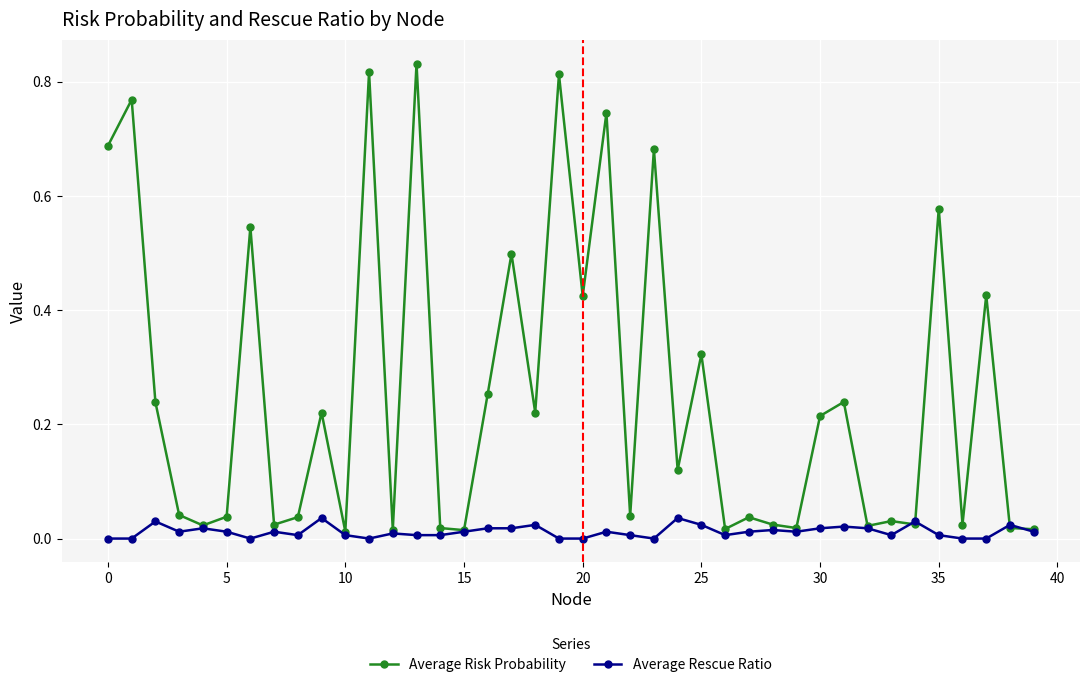

What are all the series names shown in the legend?

Average Risk Probability, Average Rescue Ratio